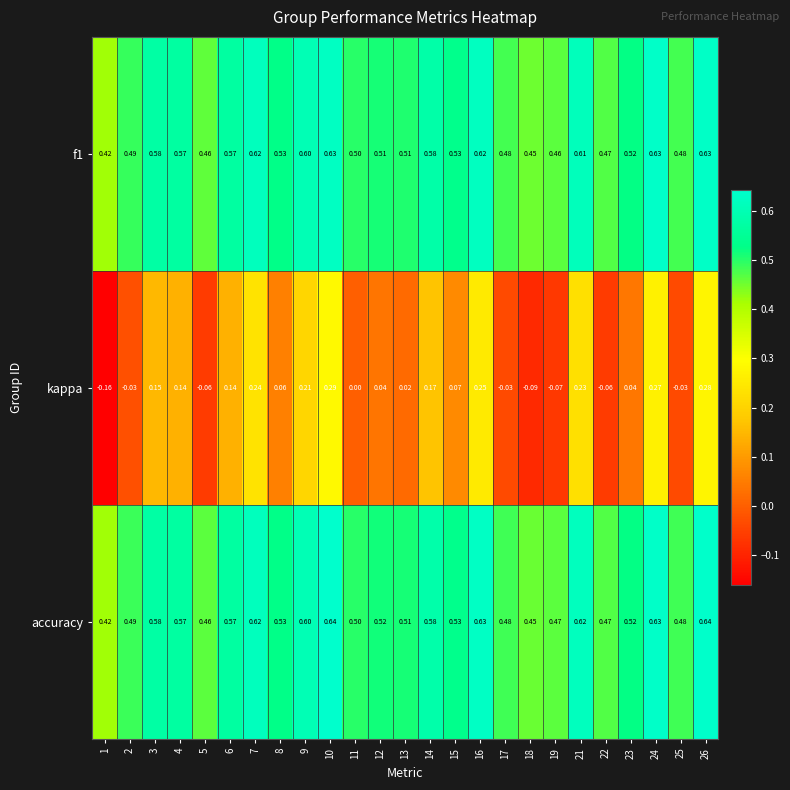

Between 10 and 18, which series saw the biggest shift?

kappa